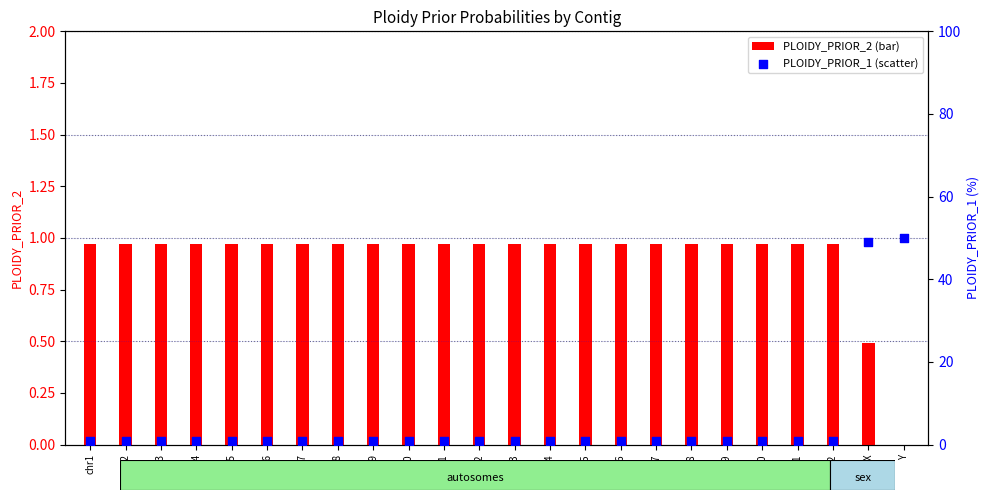

Which series has the largest Y range (max minus min)?

PLOIDY_PRIOR_1